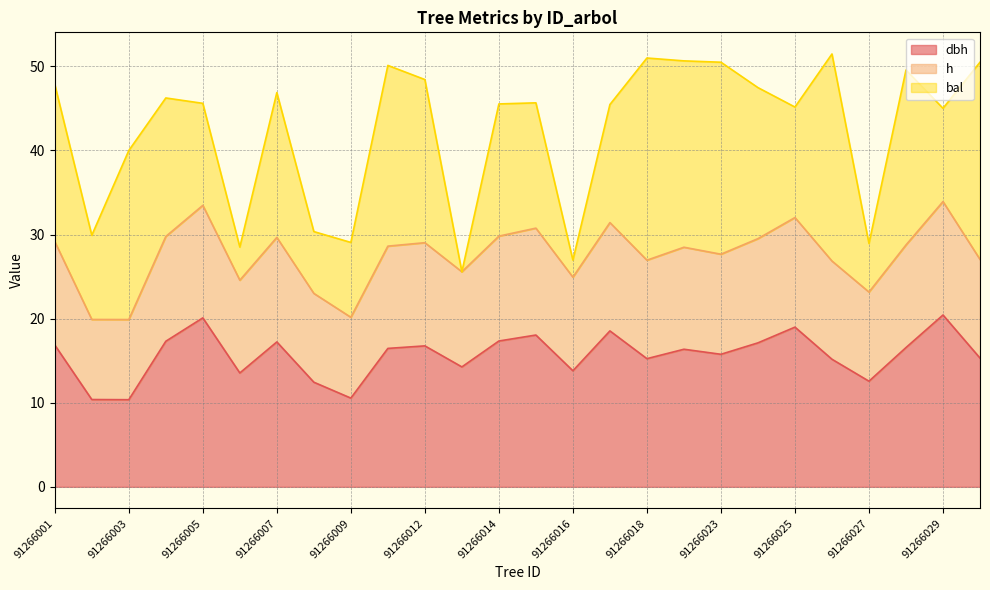

True or false: h and dbh cross at least once.

False